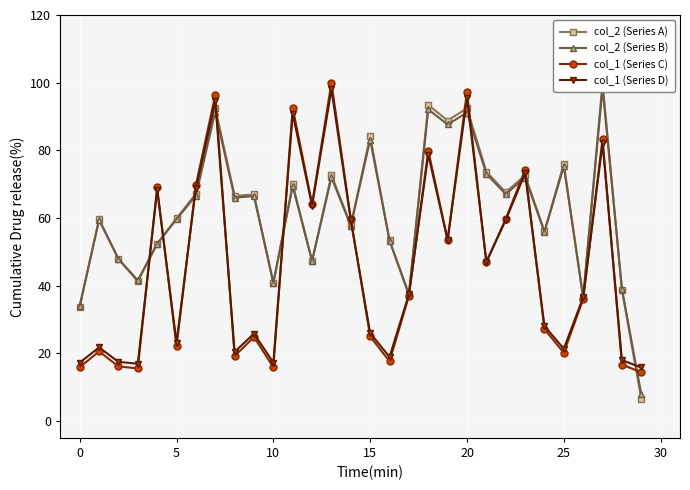

List the series in order of their peak value, lowest first.

col_1 (Series D), col_2 (Series B), col_2 (Series A), col_1 (Series C)